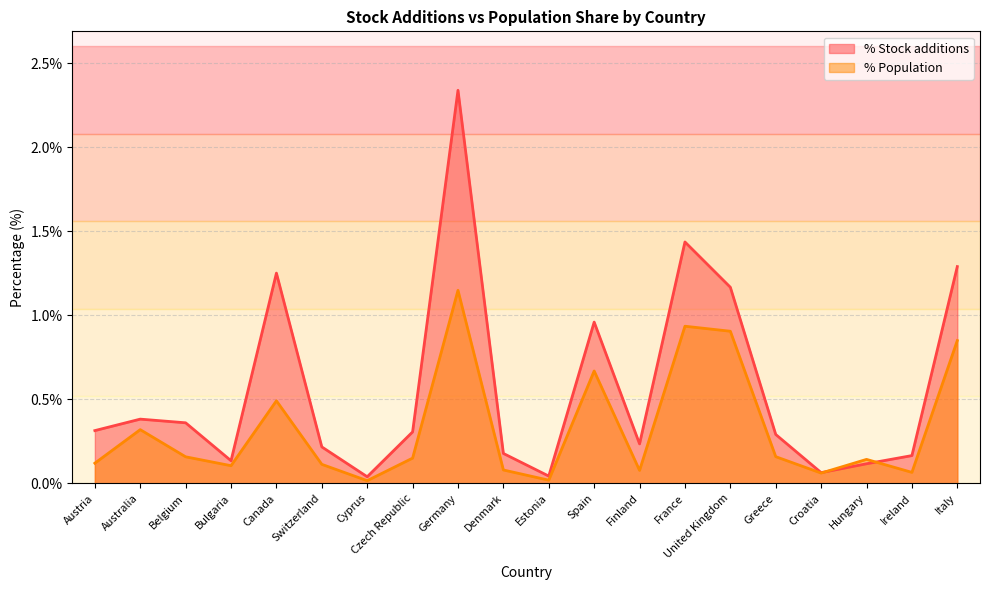

Where is the first local minimum for % Population?

Bulgaria